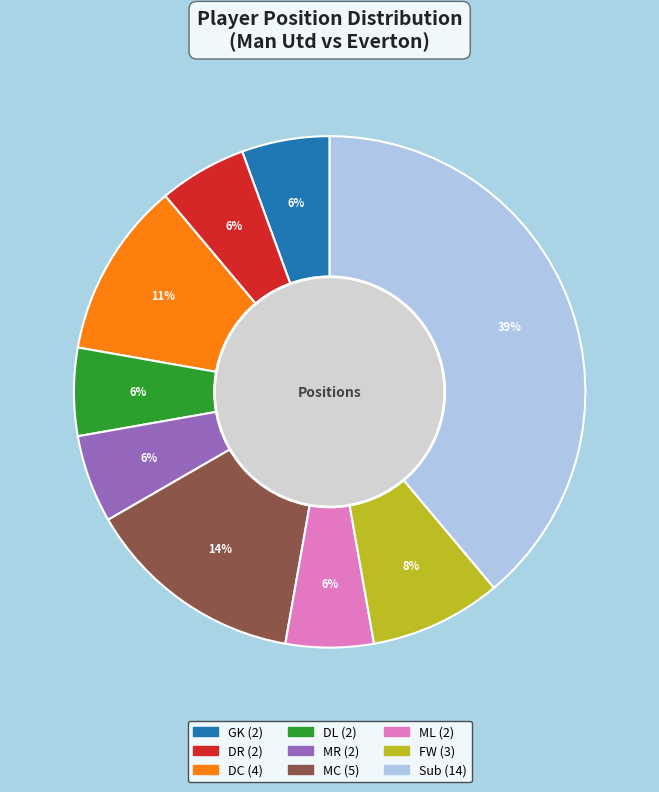

To the nearest percent, what is the combined percentage of DR and DC?

17%